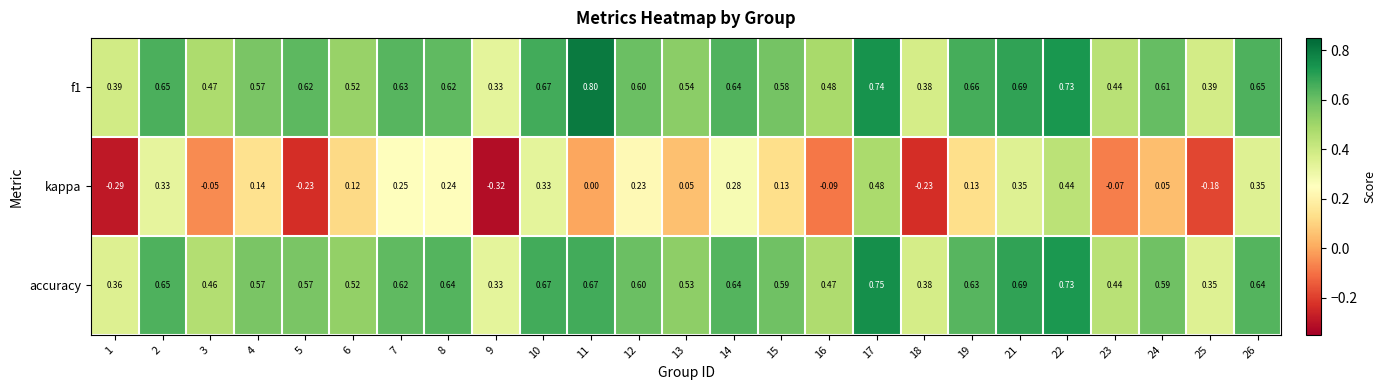

Which series has the widest spread of values?

kappa